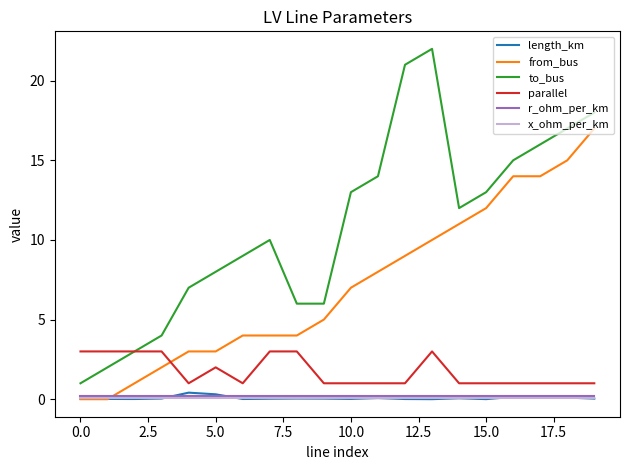

Which series ends up on top after the final intersection of from_bus and parallel?

from_bus